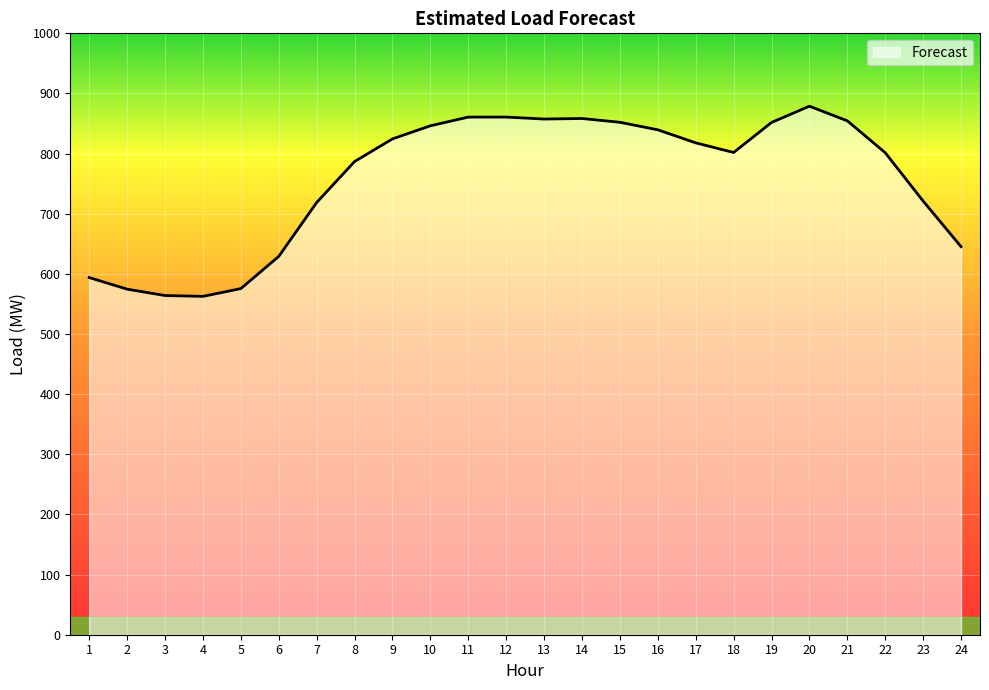

Between 17 and 11, which is larger?

11